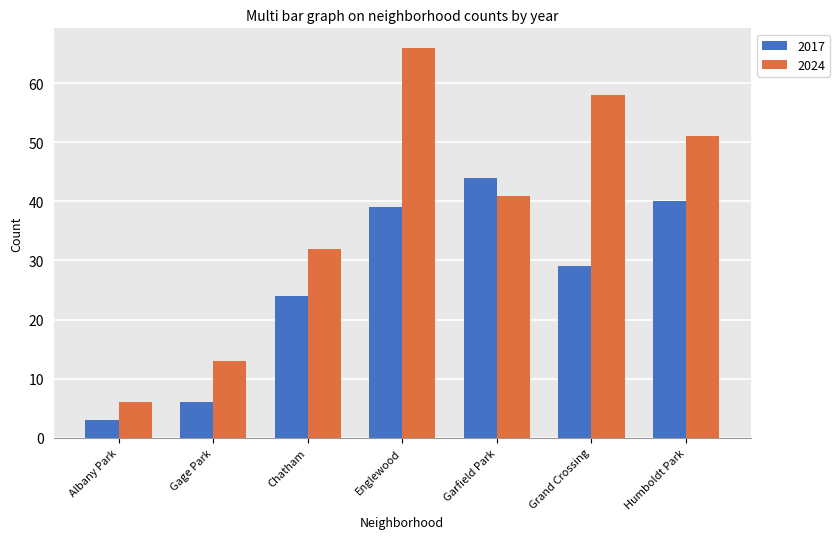

At which category is the sum across all series the highest?

Englewood